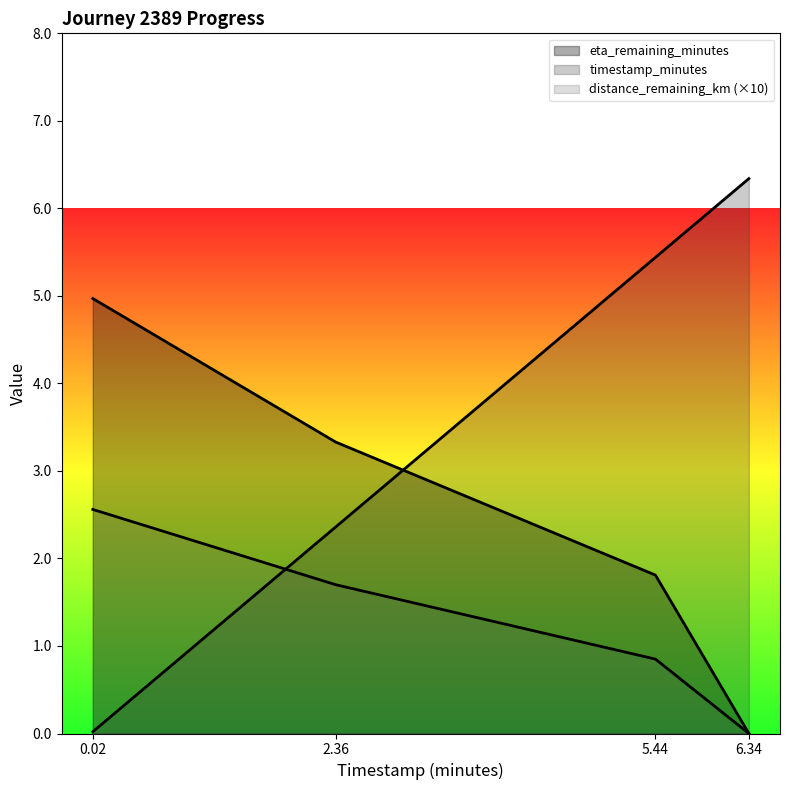

Reading left to right, extract all data points from this chart.

timestamp_minutes: 0.0	2.4	5.4	6.3
distance_remaining_km: 2.6	1.7	0.9	0.0
eta_remaining_minutes: 5.0	3.3	1.8	0.0